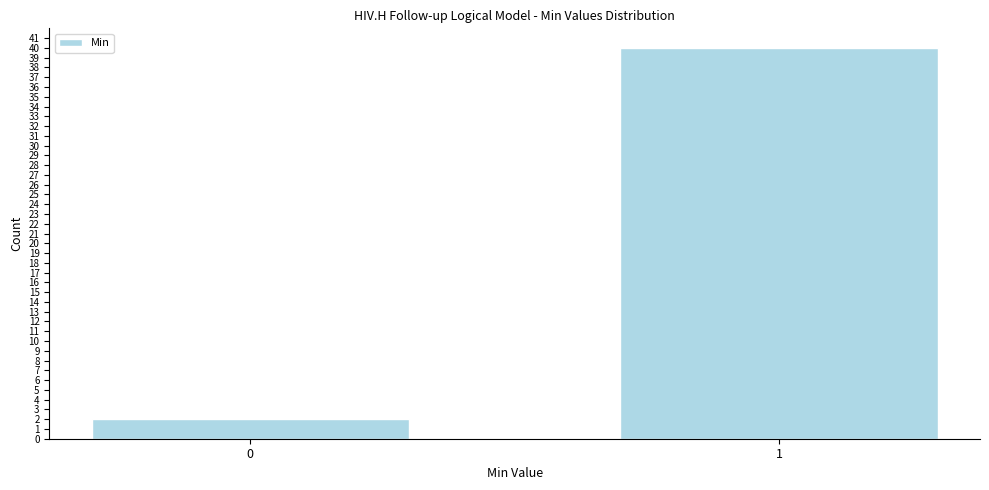

Reading left to right, transcribe all the data shown in this chart.

2	40